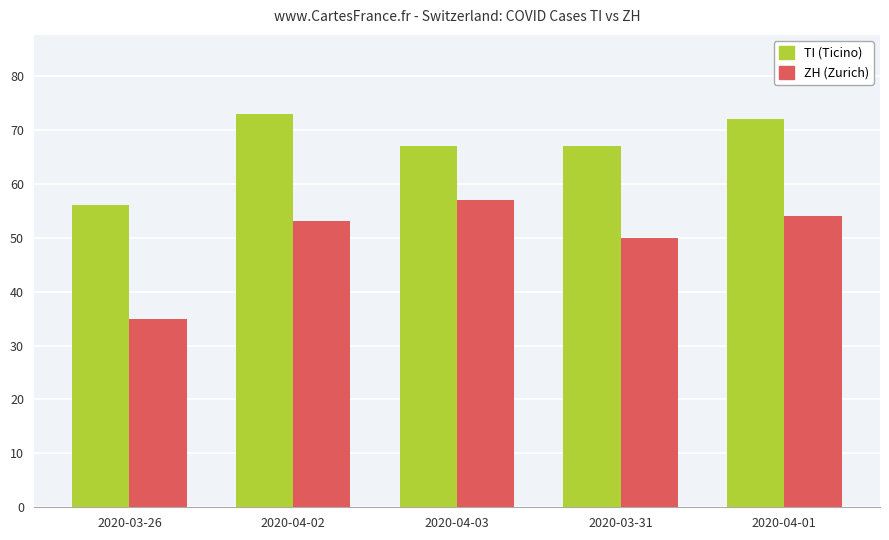

What are all the series names shown in the legend?

TI (Ticino), ZH (Zurich)